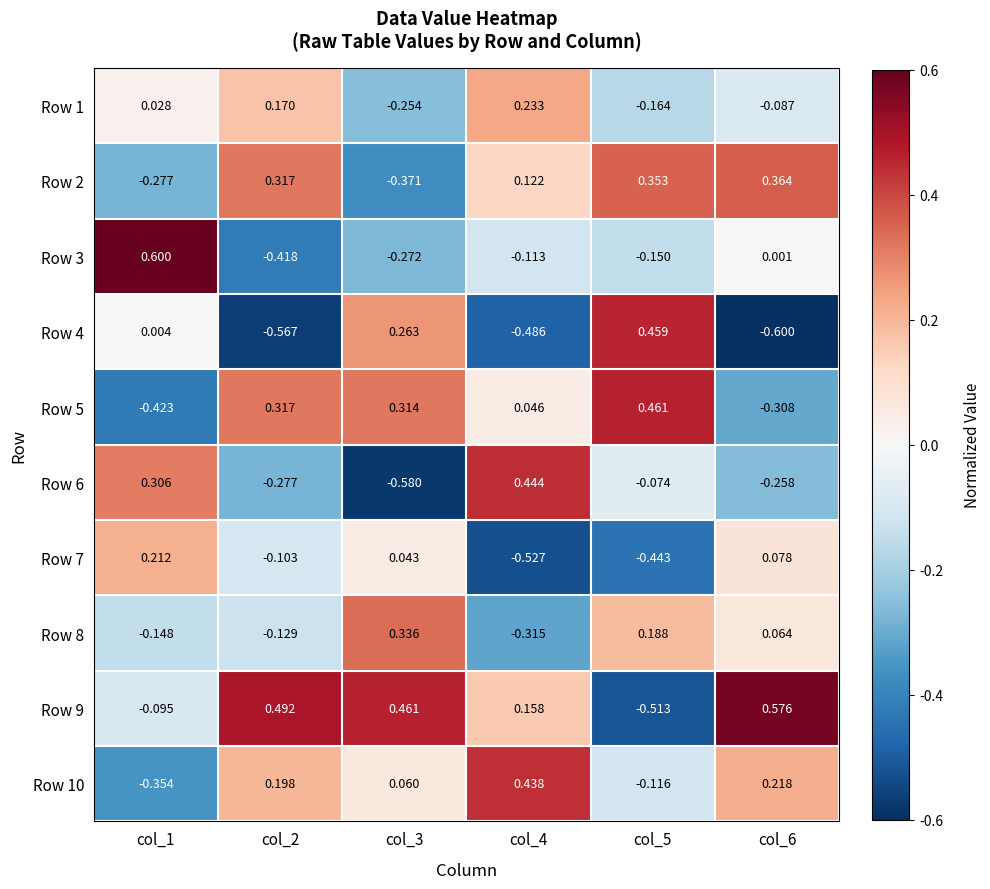

Is the value of Row 10 at col_2 greater than the value of Row 9 at col_2?

No